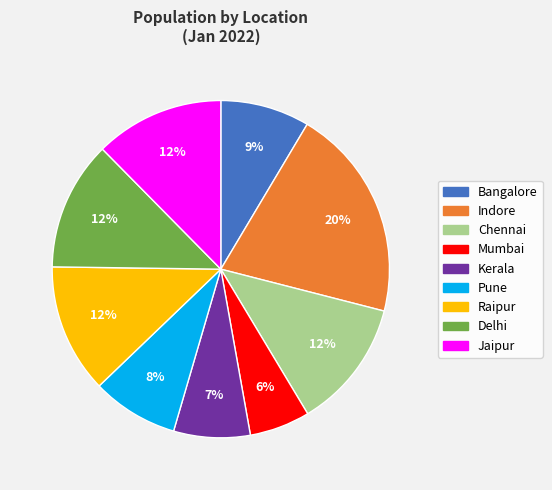

Do Bangalore and Kerala together represent more than half of the pie?

No